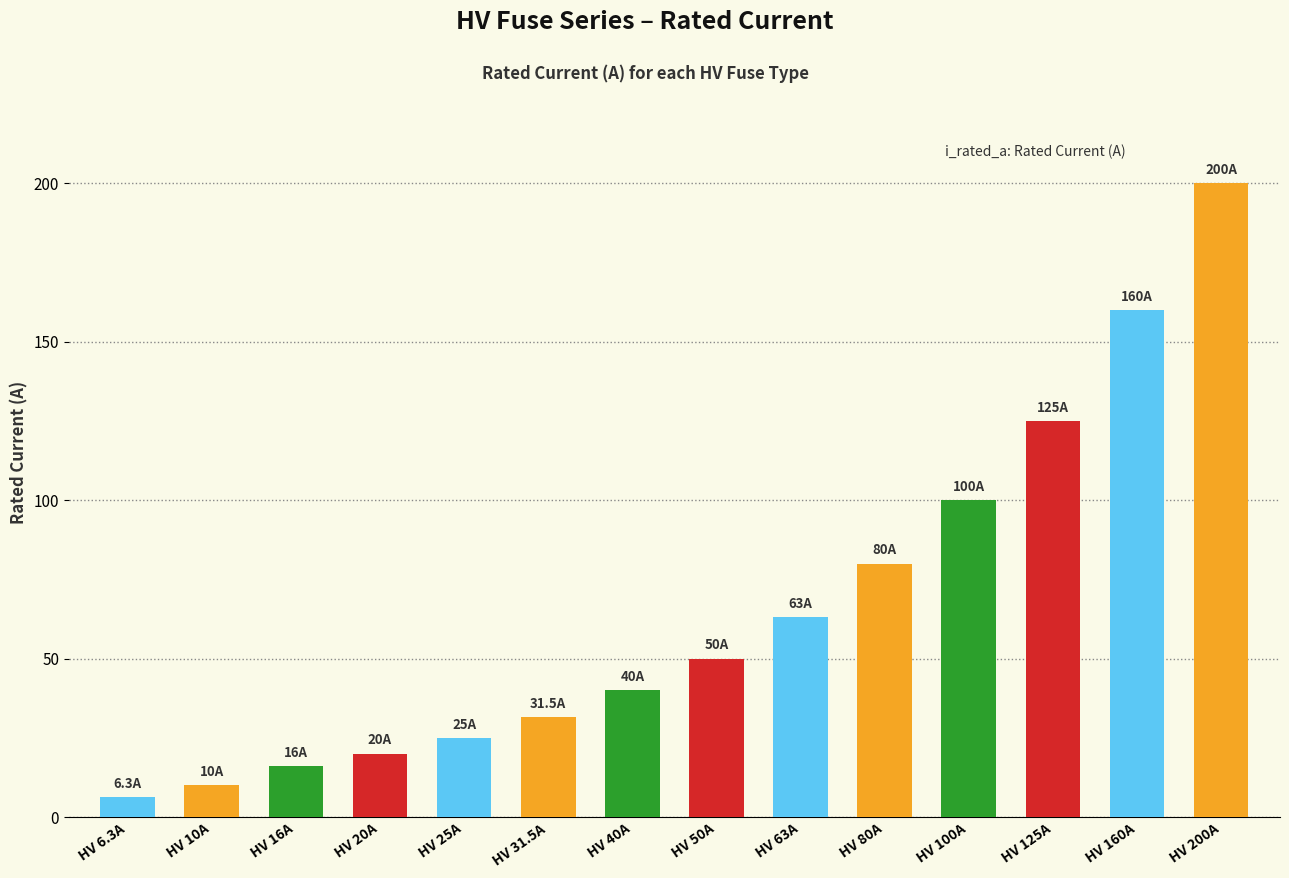

What is the approximate value at HV 25A?

25.0